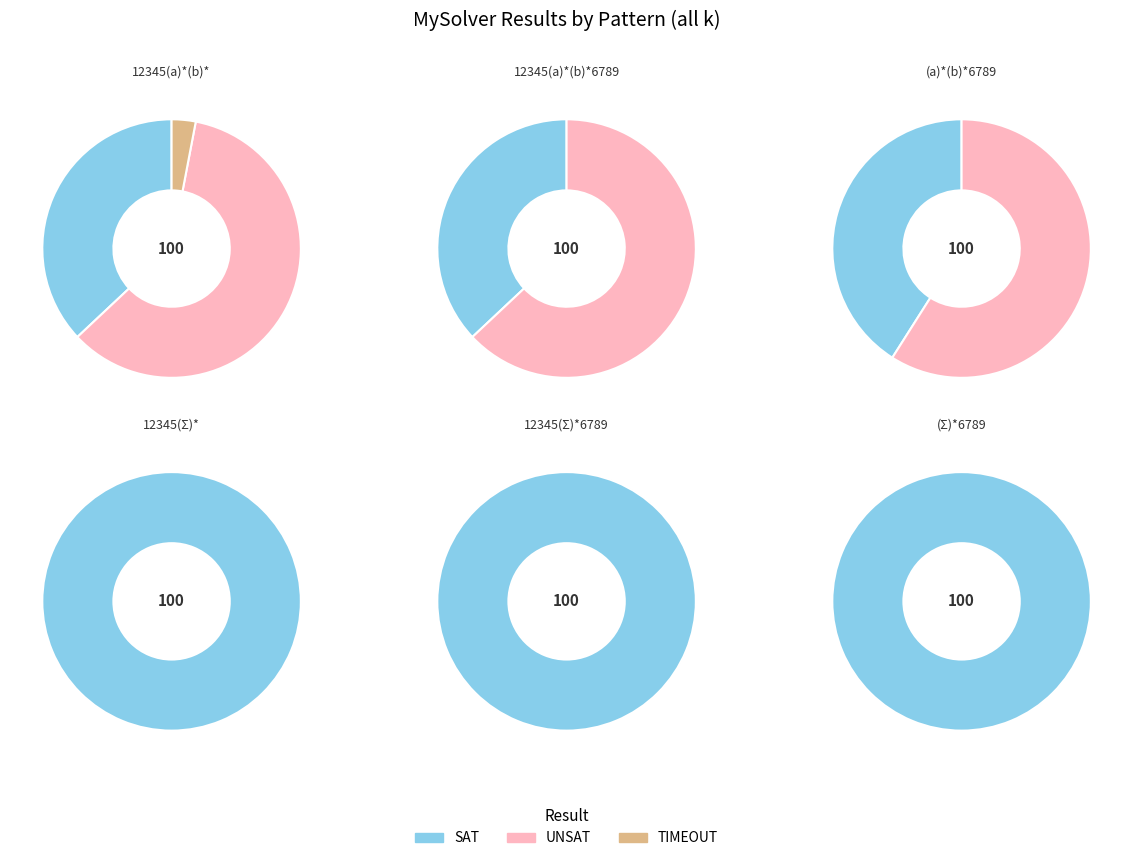

What is the total percentage of 12345(a)*(b)*6789 and (Sigma)*6789?

33.0%